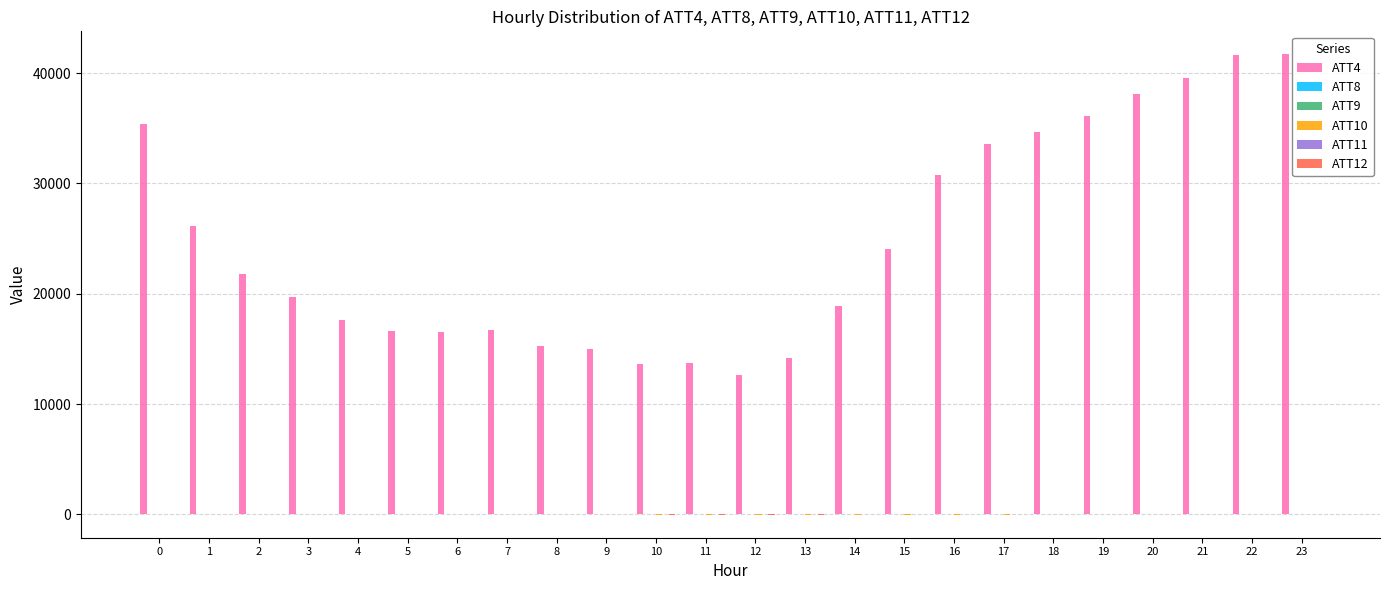

How many categories are shown in the chart?

24